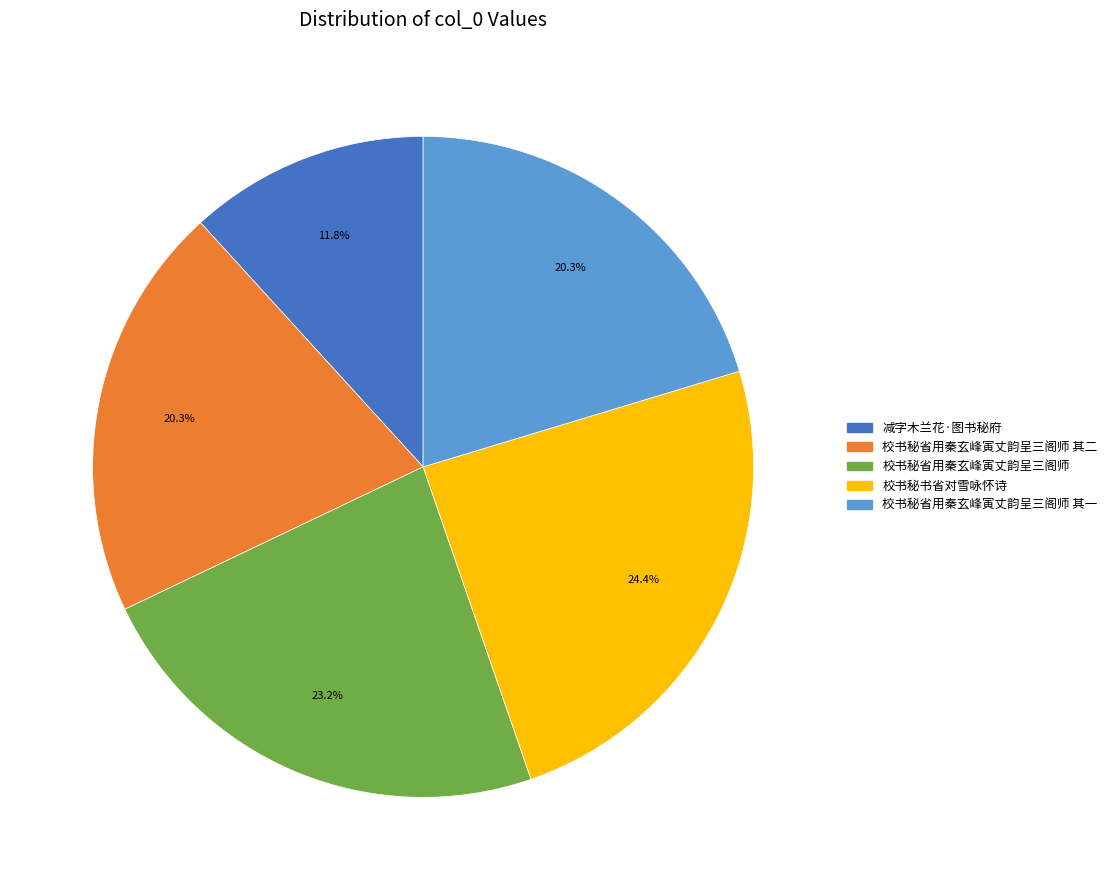

How many segments does this pie chart have?

5